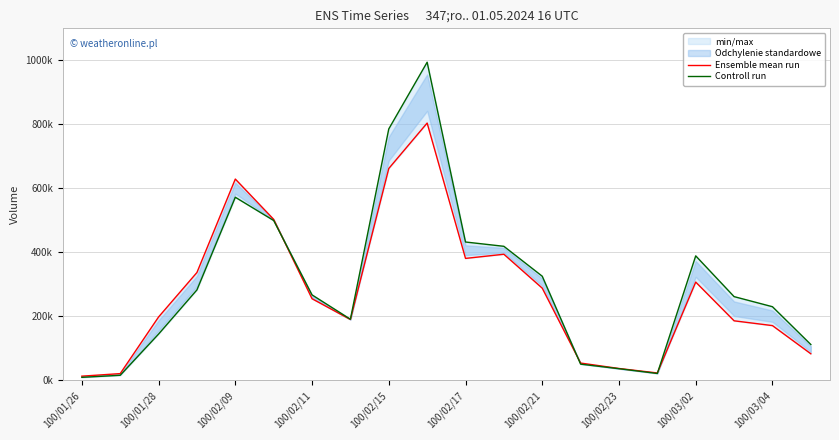

How many values in the Ensemble mean run series are below 255000?

10